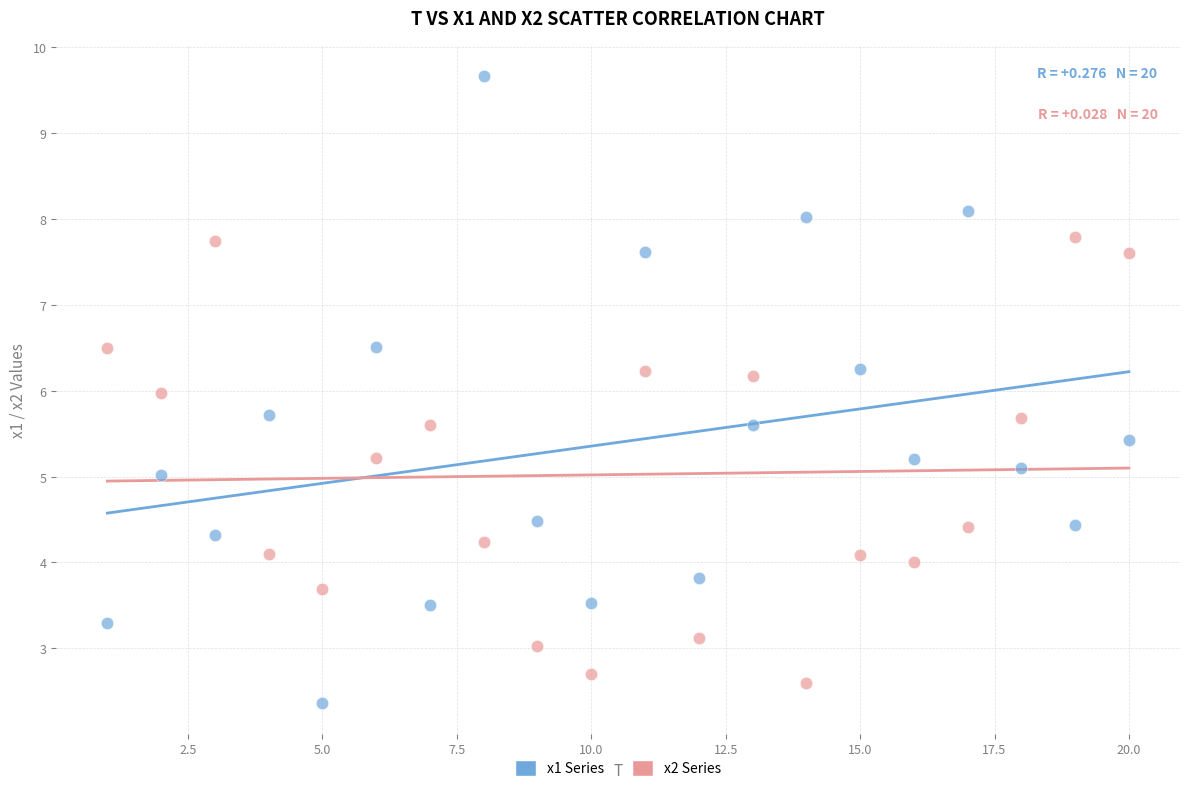

Which series contains the lowest Y value?

x1 Series